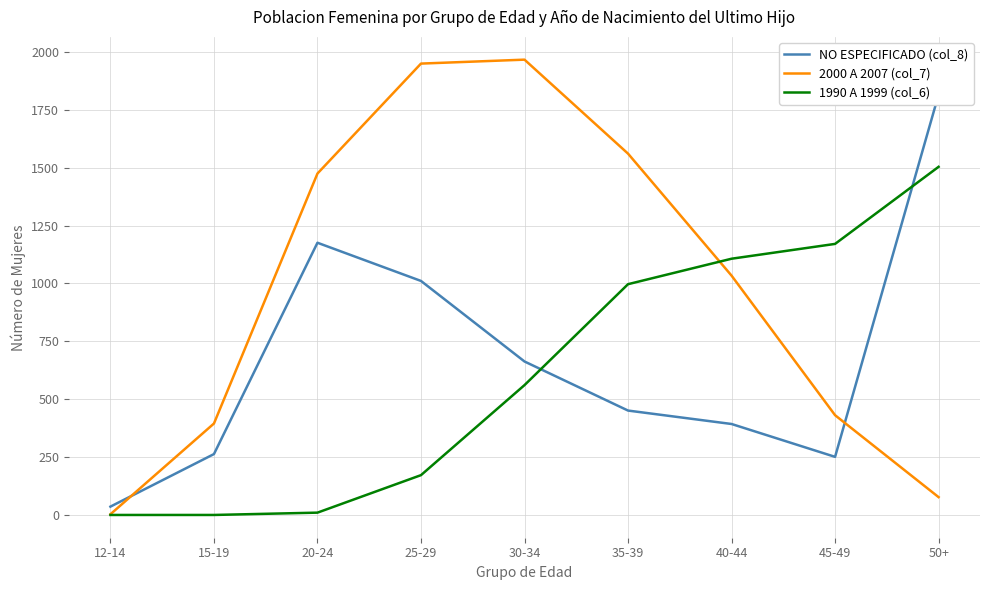

What position from the left is 30-34?

5